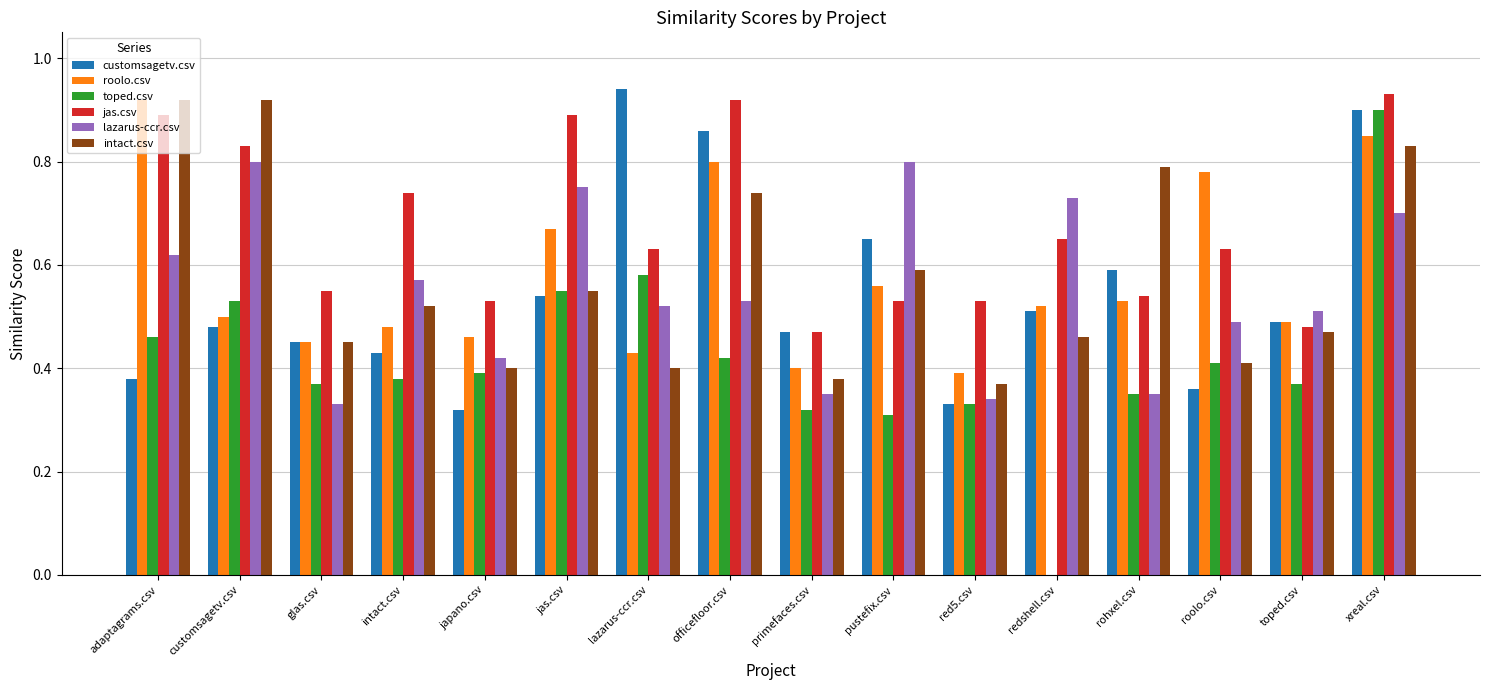

Which series has the widest spread of values?

toped.csv